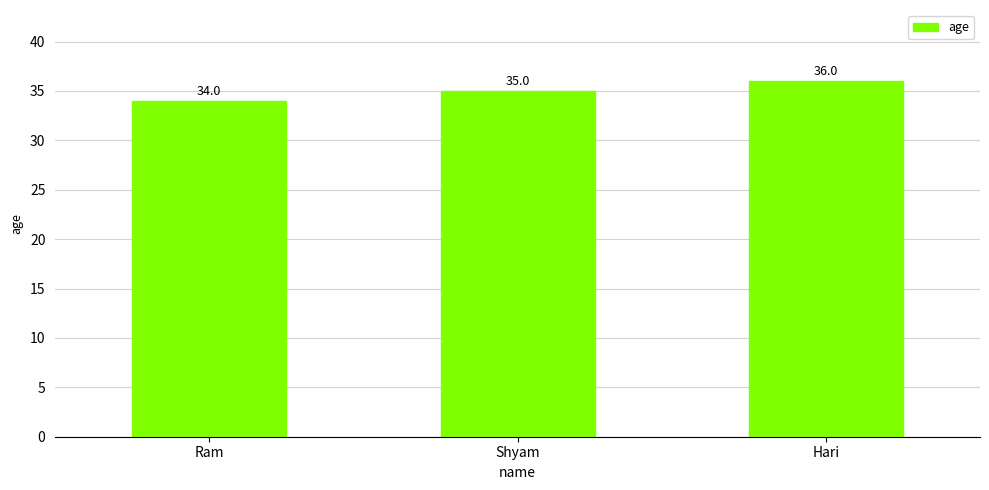

List the labels in order of value, smallest first.

Ram, Shyam, Hari